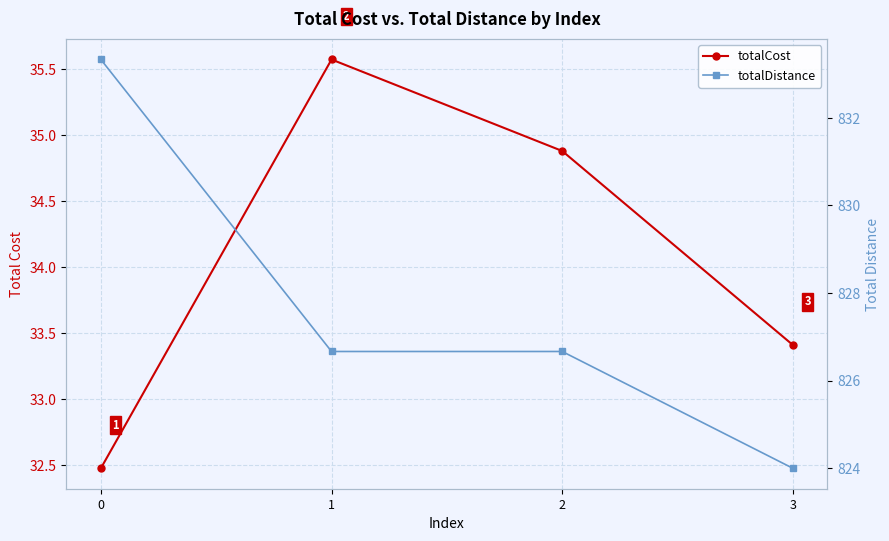

What is the sum of all totalDistance values?

3310.7